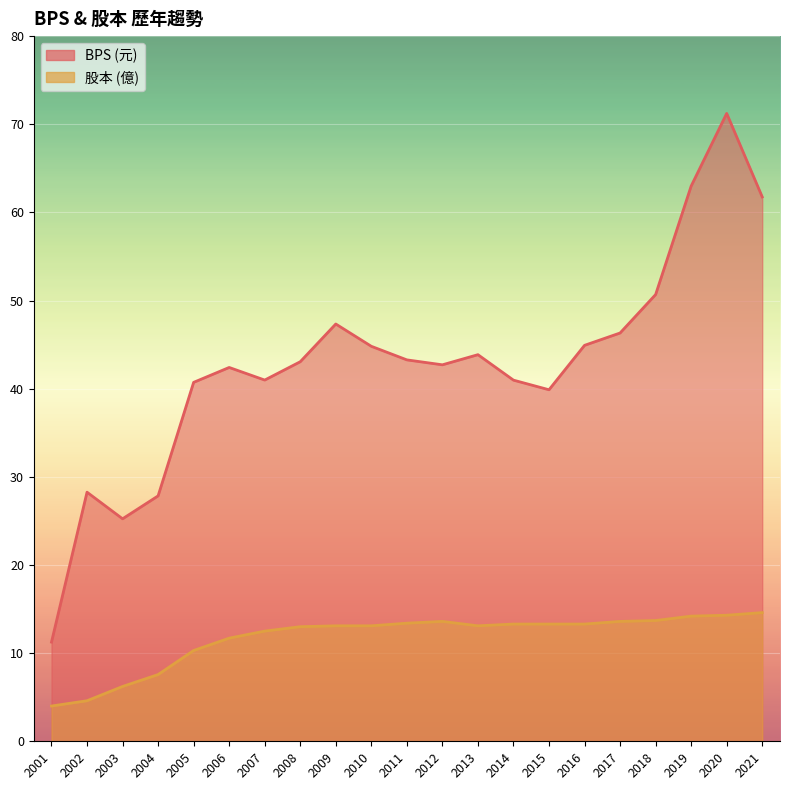

Read the BPS value at 2009.

47.3